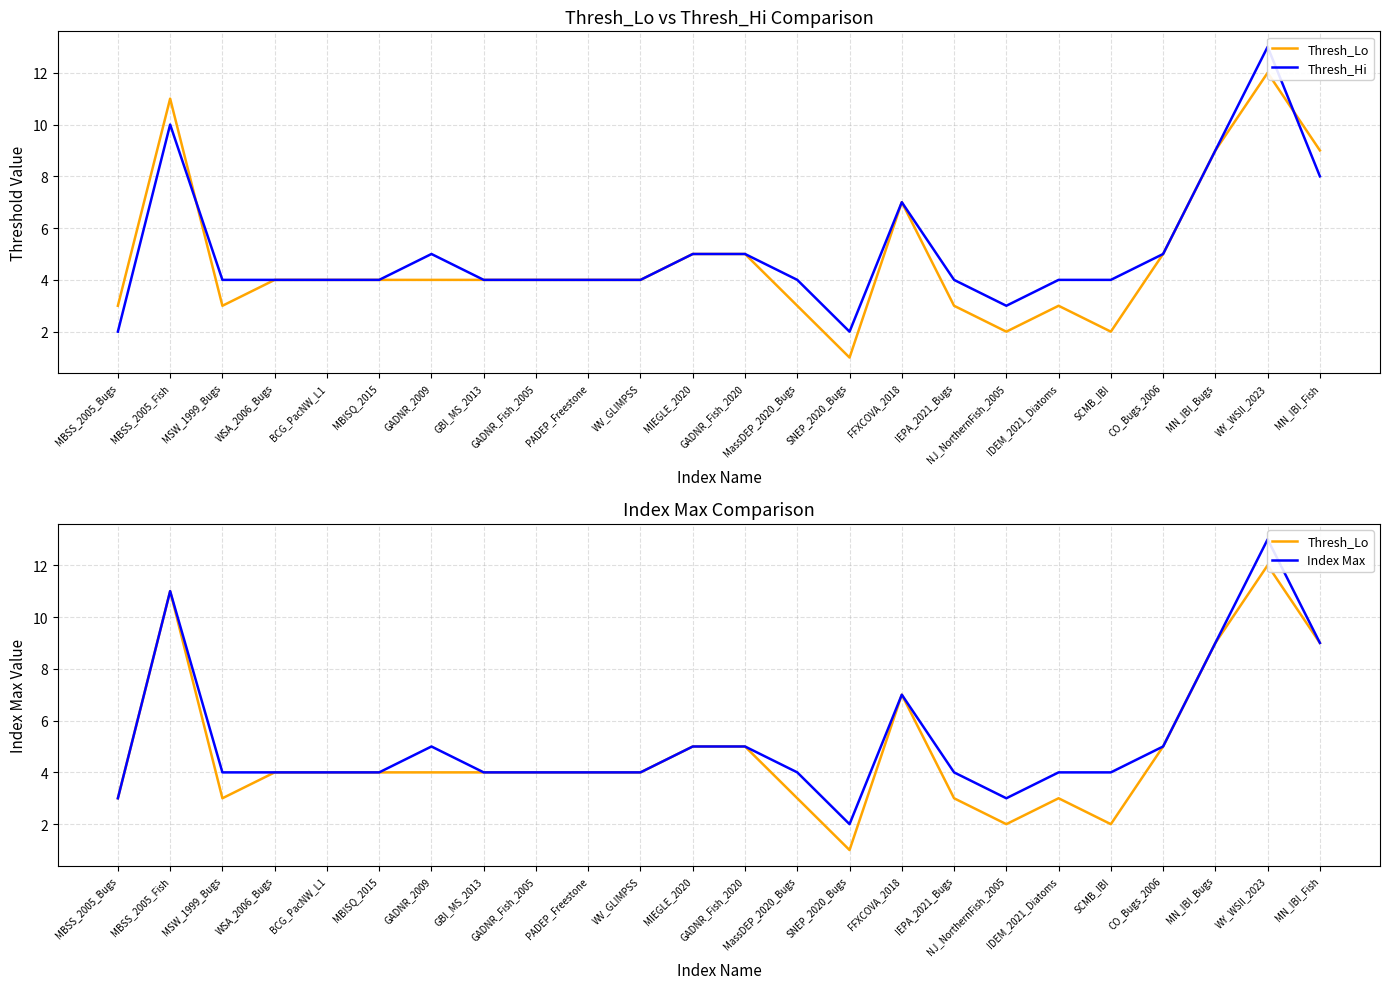

Where is Thresh_Lo nearest to the value 6?

MIEGLE_2020